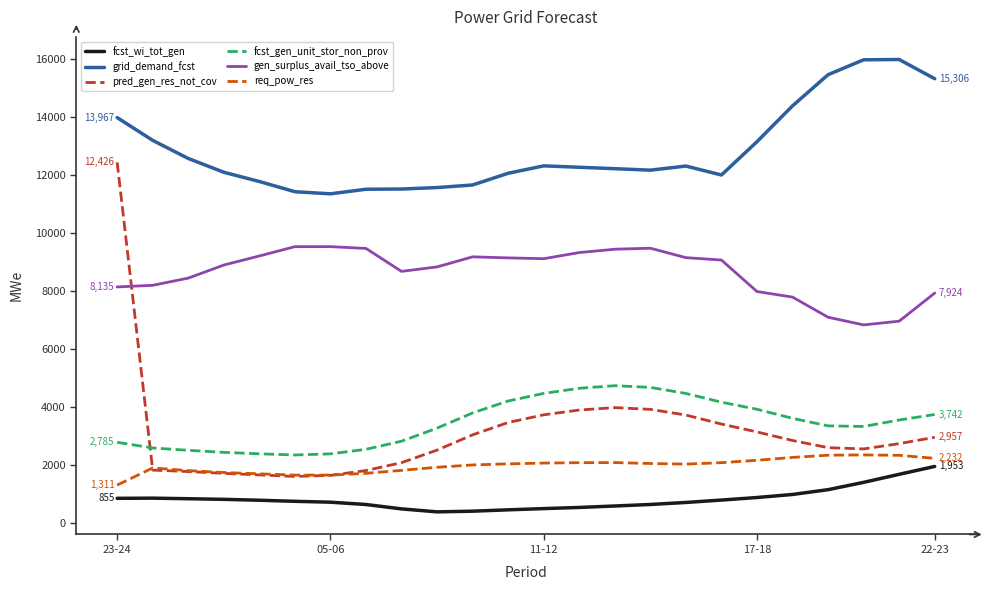

True or false: req_pow_res and grid_demand_fcst cross at least once.

False